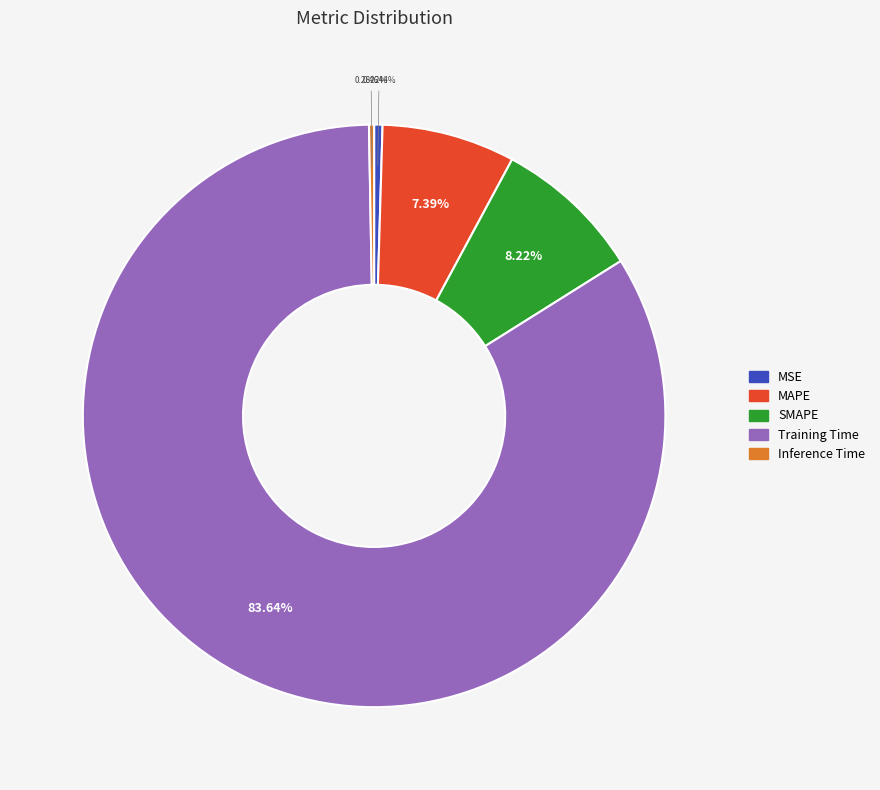

Which has a higher value, MSE or MAPE?

MAPE